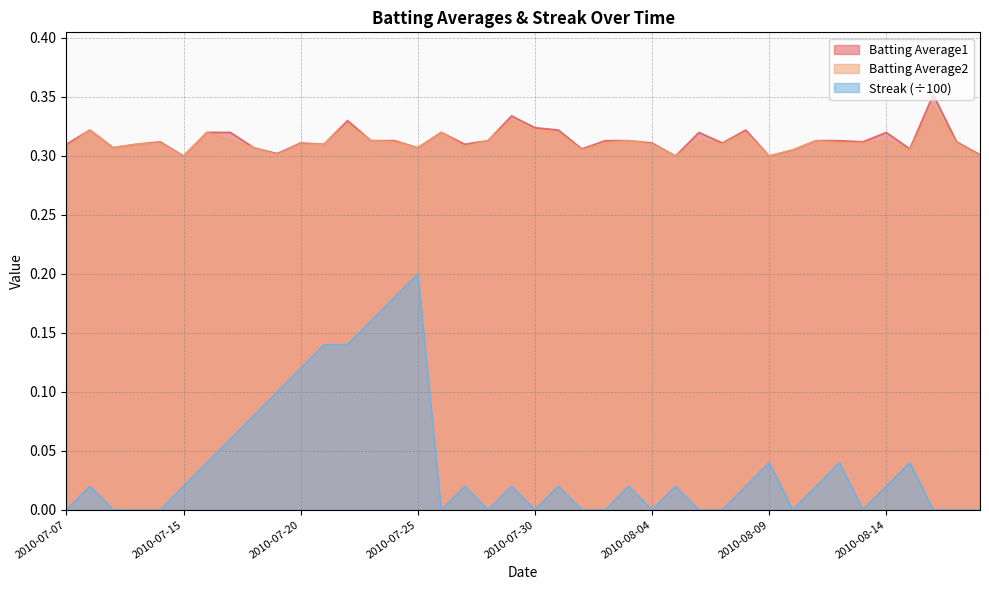

Rank the series by their maximum value, from highest to lowest.

Batting Average1, Batting Average2, Streak (÷100)